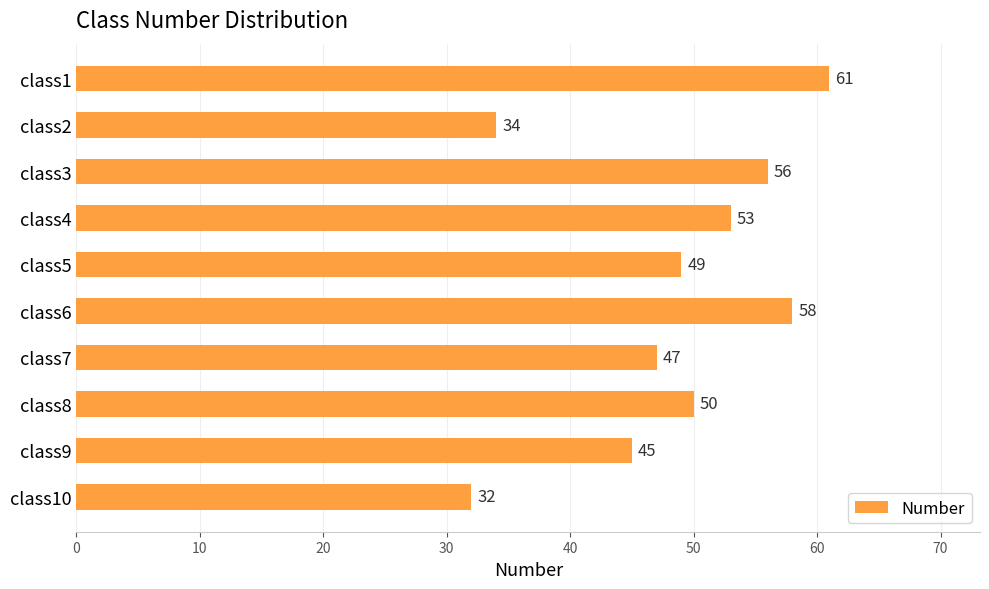

Which has a higher value, class4 or class9?

class4